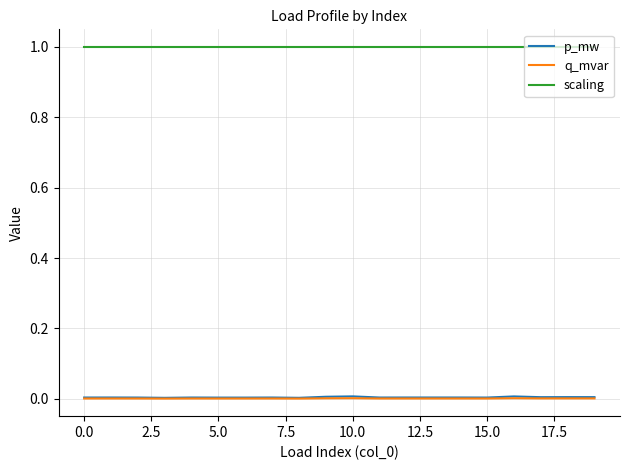

True or false: q_mvar and p_mw cross at least once.

False